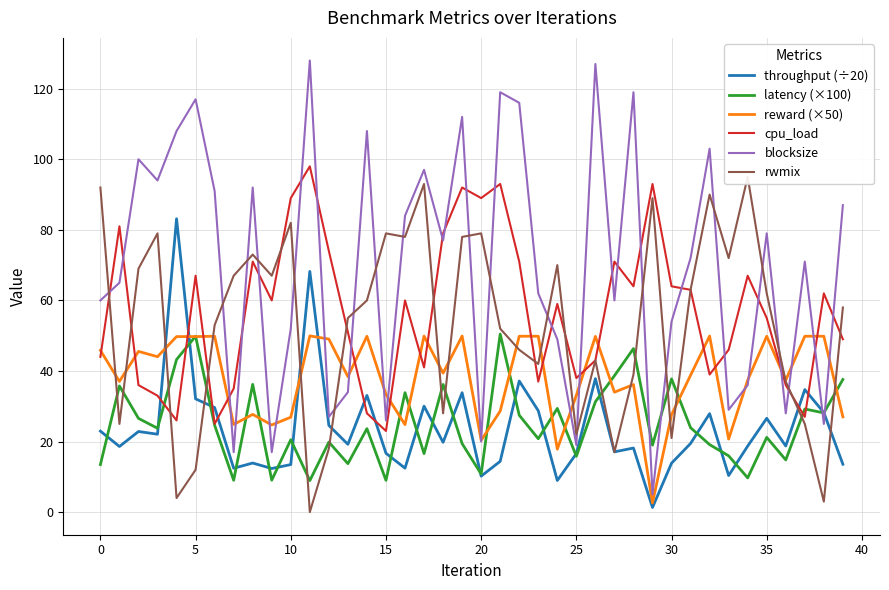

Does the chart have visible grid lines?

Yes